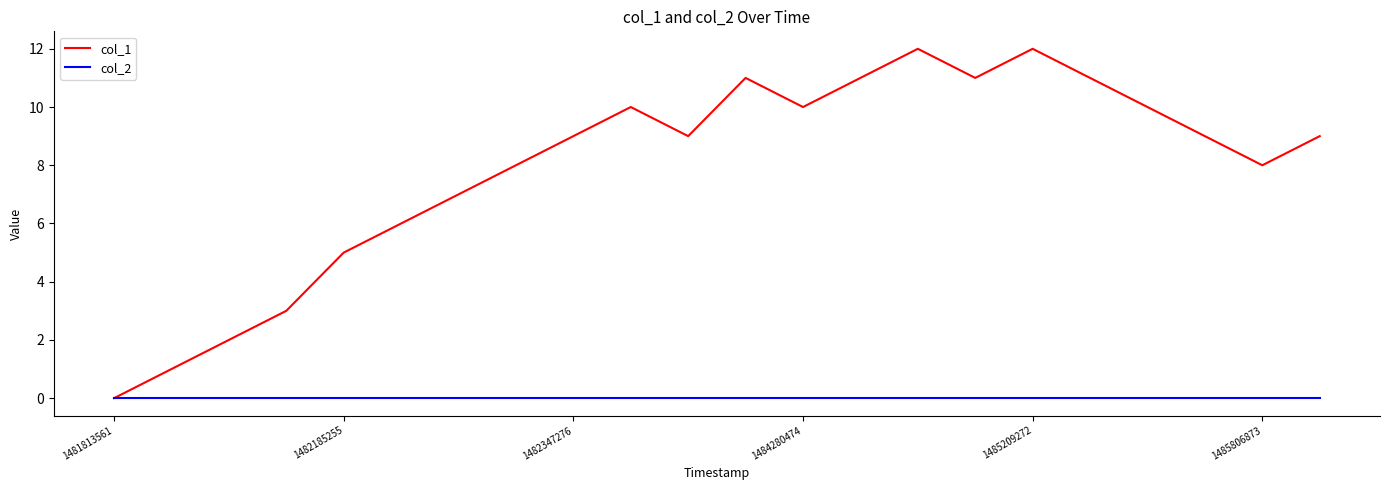

What is the maximum value shown in the chart?

12